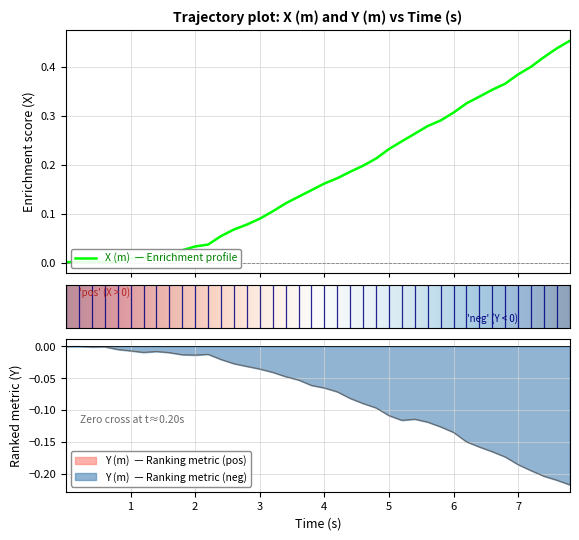

True or false: X_m and time intersect in this chart.

False